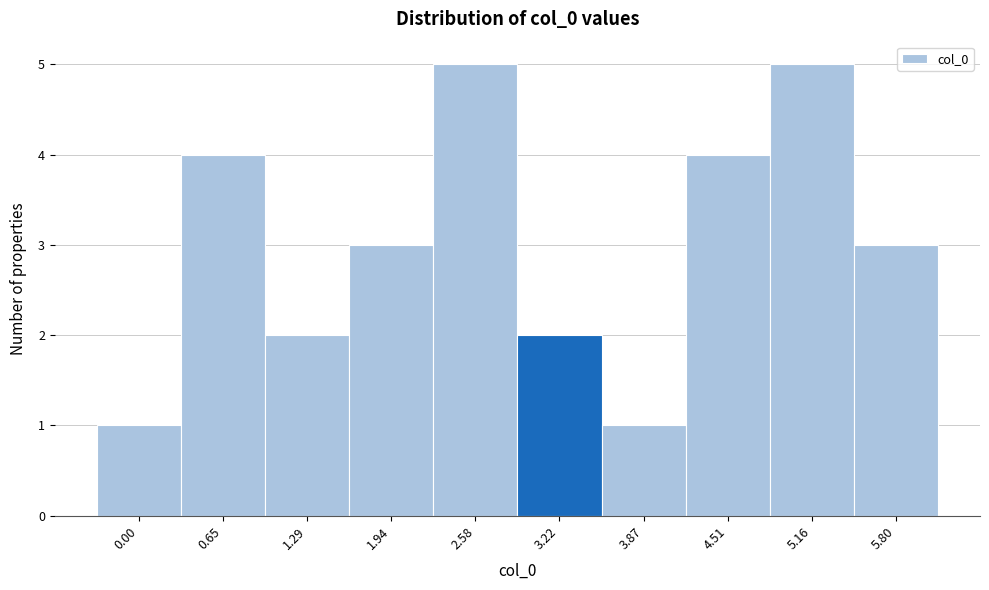

Reading left to right, extract all data points from this chart.

0.00=1	0.65=4	1.29=2	1.94=3	2.58=5	3.22=2	3.87=1	4.51=4	5.16=5	5.80=3